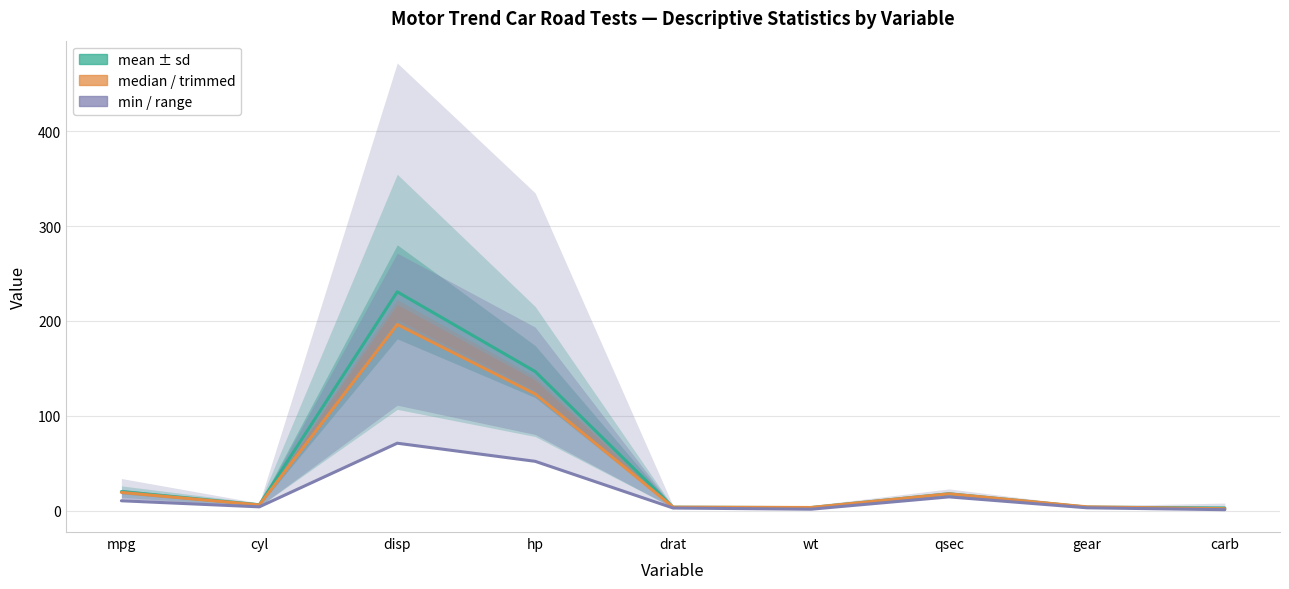

At which label does mean first exceed 6?

mpg